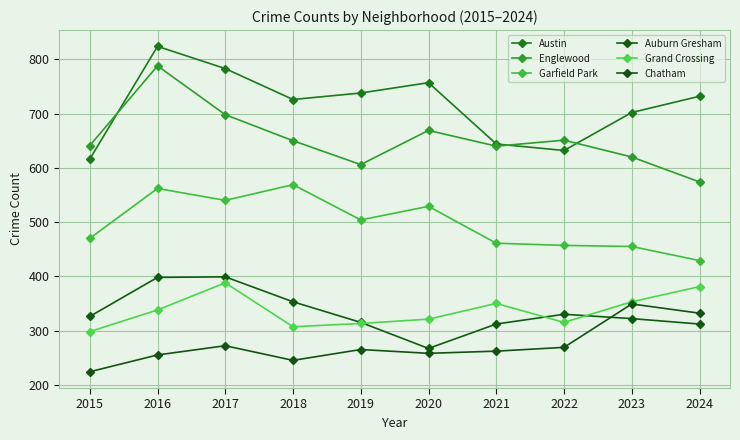

Where is the first local minimum for Auburn Gresham?

2020